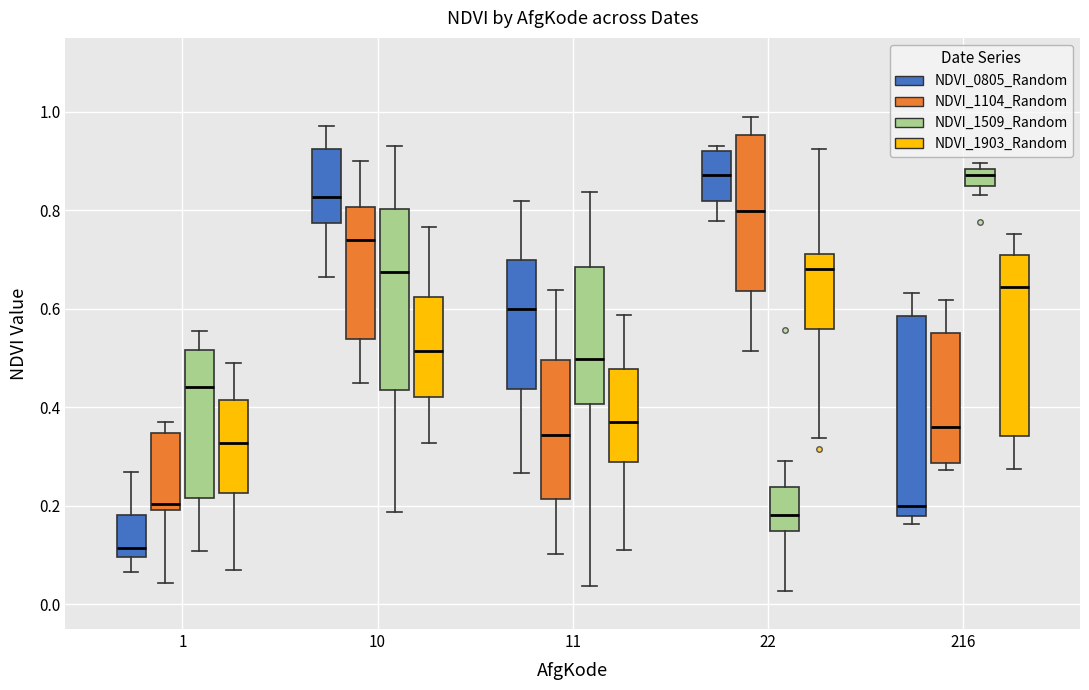

Comparing the boxes themselves (not the whiskers), which one is the tallest?

216 (NDVI_0805_Random)